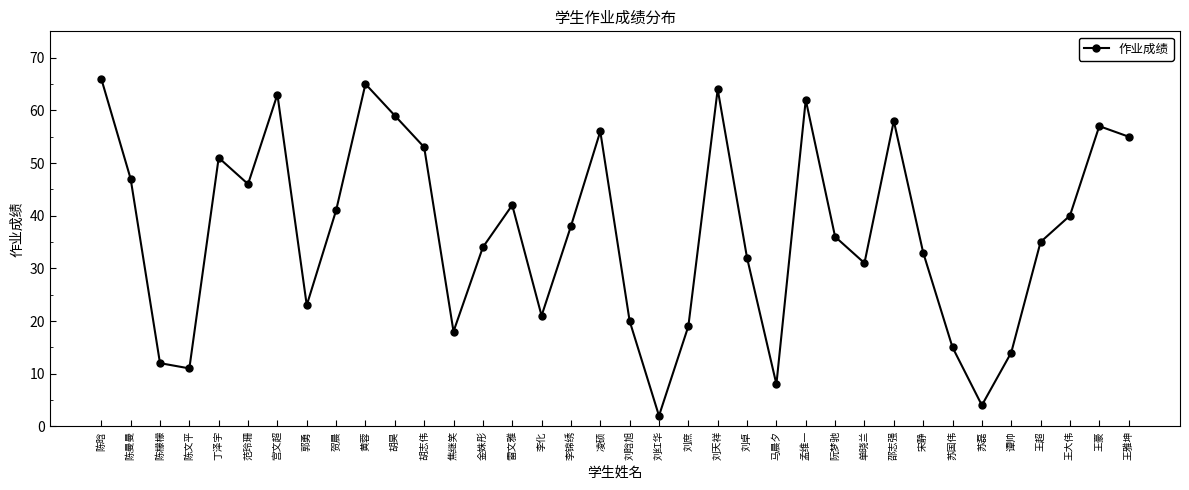

Reading left to right, list all the values displayed in this chart.

陈晗=66	陈曼曼=47	陈檬檬=12	陈文平=11	丁泽宇=51	范玲珊=46	宫文超=63	郭勇=23	贺晨=41	黄蓉=65	胡昊=59	胡志伟=53	焦继笑=18	金姝彤=34	雷文雅=42	李化=21	李锦绣=38	凌硕=56	刘晗旭=20	刘红华=2	刘庶=19	刘天祥=64	刘卓=32	马晨夕=8	孟维一=62	阮梦驰=36	单晓兰=31	邵志强=58	宋静=33	苏国伟=15	苏磊=4	谭帅=14	王超=35	王大伟=40	王豪=57	王雅坤=55